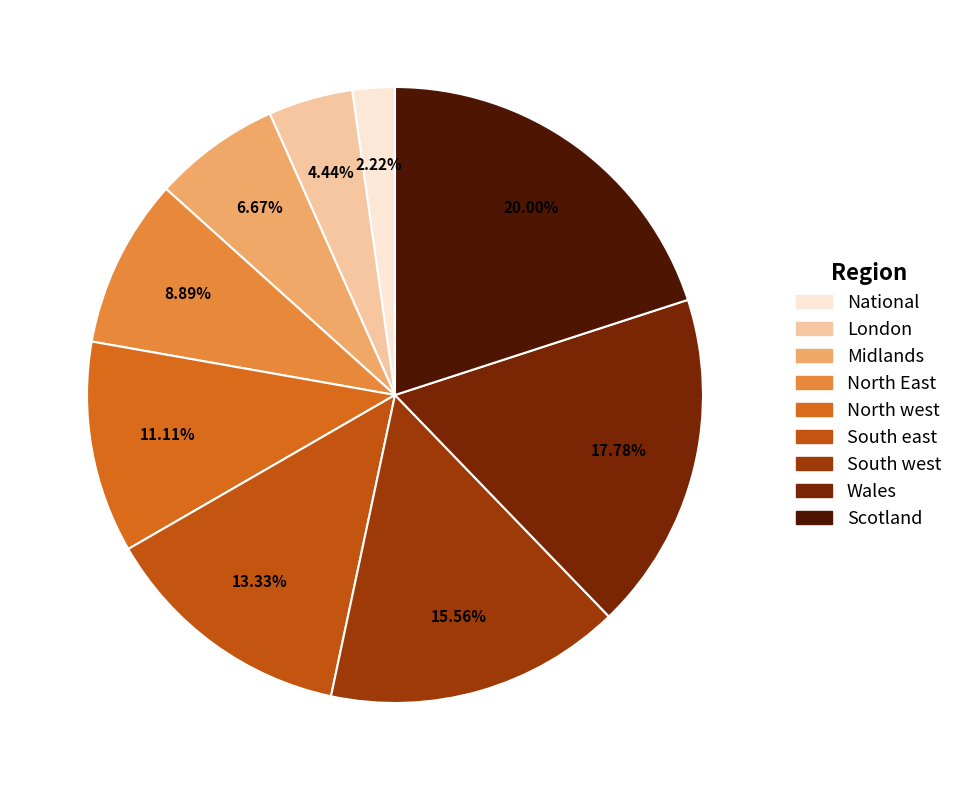

What percentage is the Scotland slice, to the nearest percent?

20%